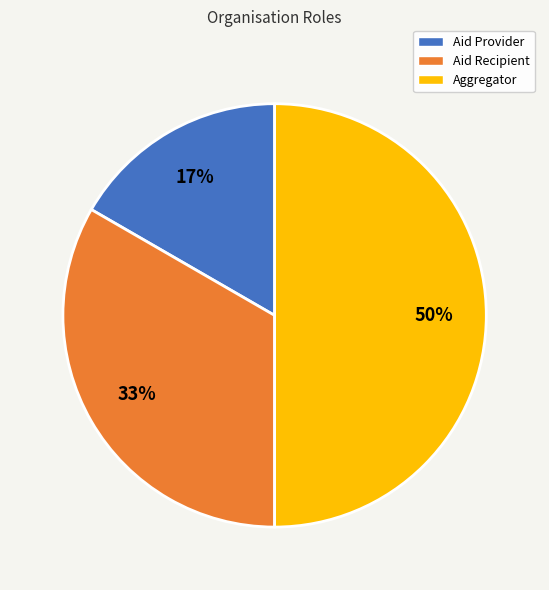

To the nearest percent, what is the difference between the largest and smallest slice percentages?

33%